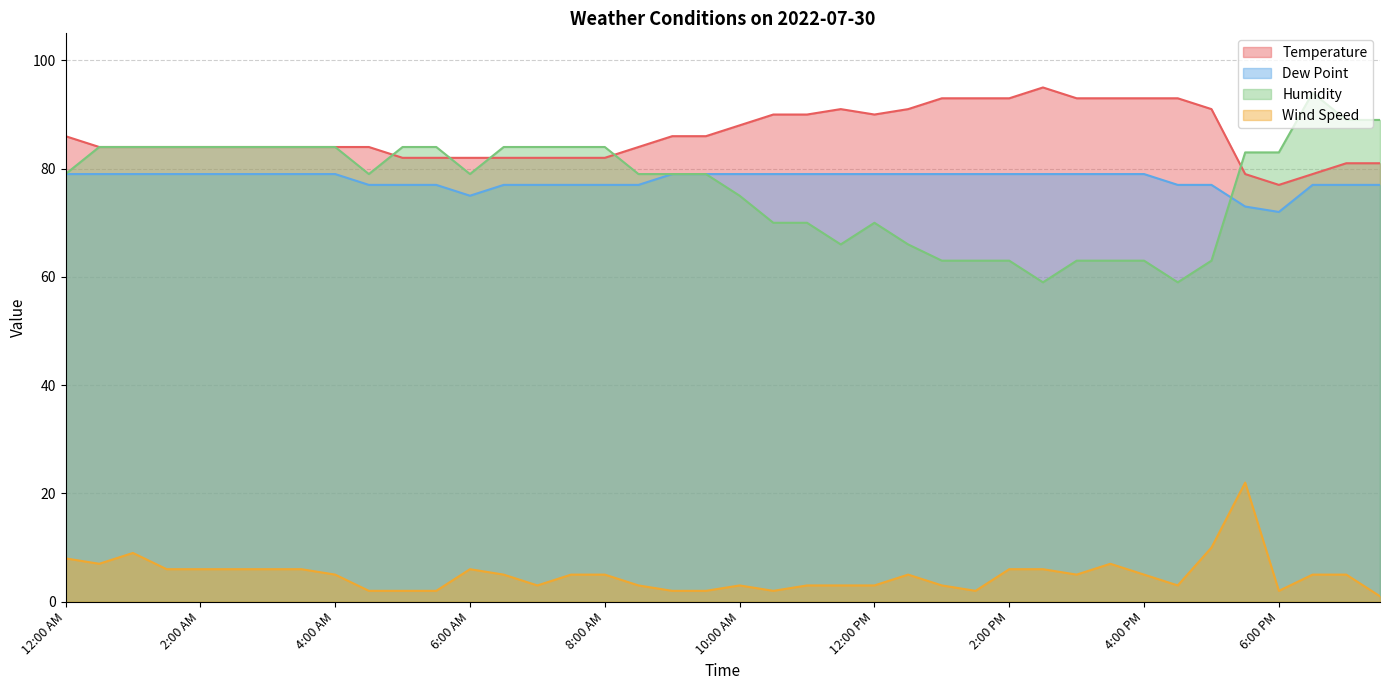

What is the difference between the second highest and minimum values in the Temperature series?

16